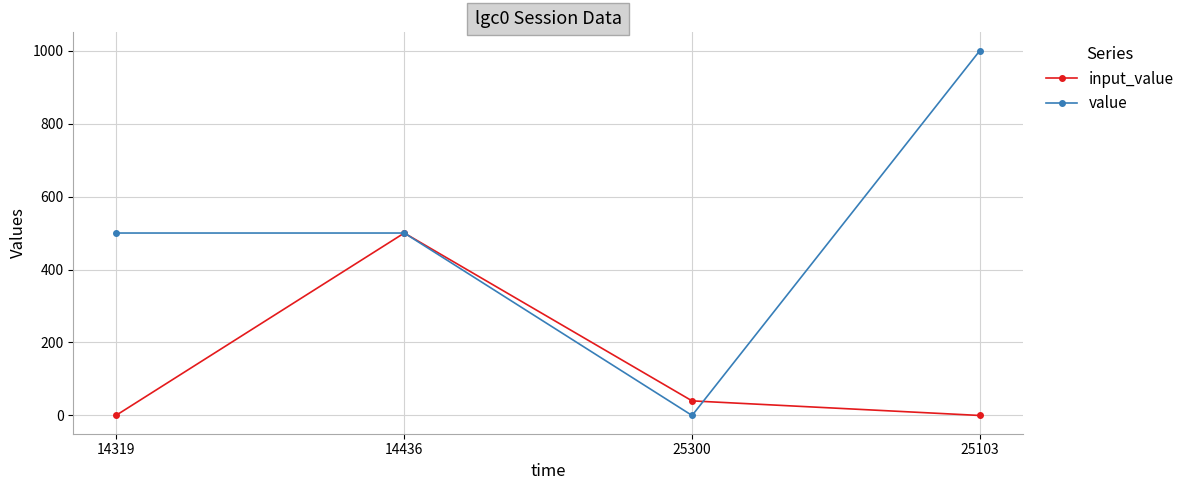

What is the label of the 4th point from the right?

14319